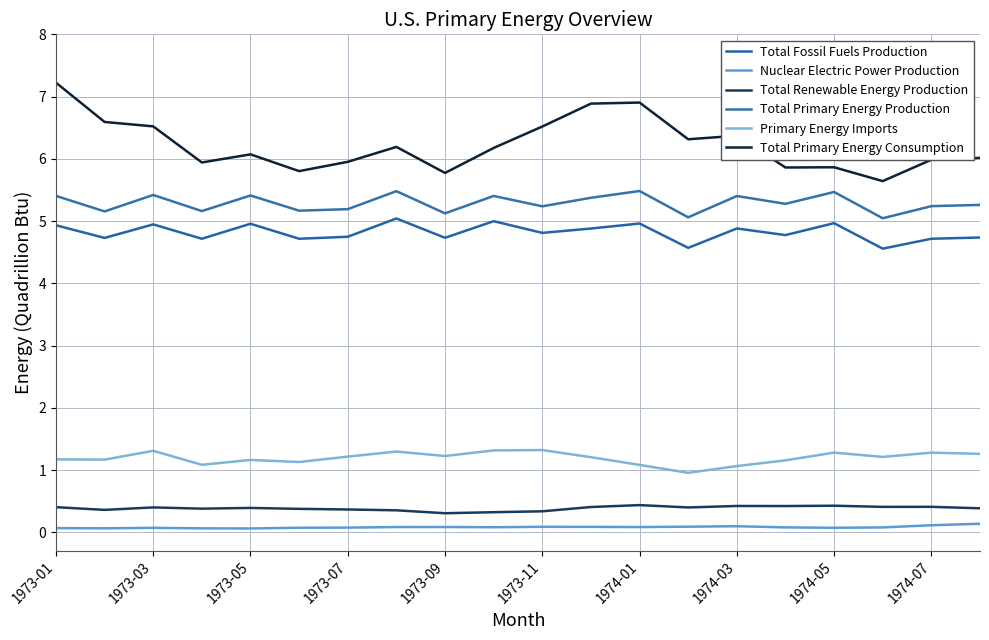

Reading left to right, transcribe all the data shown in this chart.

Total Fossil Fuels Production: 4.9	4.7	4.9	4.7	5.0	4.7	4.7	5.0	4.7	5.0	4.8	4.9	5.0	4.6	4.9	4.8	5.0	4.6	4.7	4.7
Nuclear Electric Power Production: 0.1	0.1	0.1	0.1	0.1	0.1	0.1	0.1	0.1	0.1	0.1	0.1	0.1	0.1	0.1	0.1	0.1	0.1	0.1	0.1
Total Renewable Energy Production: 0.4	0.4	0.4	0.4	0.4	0.4	0.4	0.4	0.3	0.3	0.3	0.4	0.4	0.4	0.4	0.4	0.4	0.4	0.4	0.4
Total Primary Energy Production: 5.4	5.2	5.4	5.2	5.4	5.2	5.2	5.5	5.1	5.4	5.2	5.4	5.5	5.1	5.4	5.3	5.5	5.0	5.2	5.3
Primary Energy Imports: 1.2	1.2	1.3	1.1	1.2	1.1	1.2	1.3	1.2	1.3	1.3	1.2	1.1	1.0	1.1	1.2	1.3	1.2	1.3	1.3
Total Primary Energy Consumption: 7.2	6.6	6.5	5.9	6.1	5.8	6.0	6.2	5.8	6.2	6.5	6.9	6.9	6.3	6.4	5.9	5.9	5.6	6.0	6.0